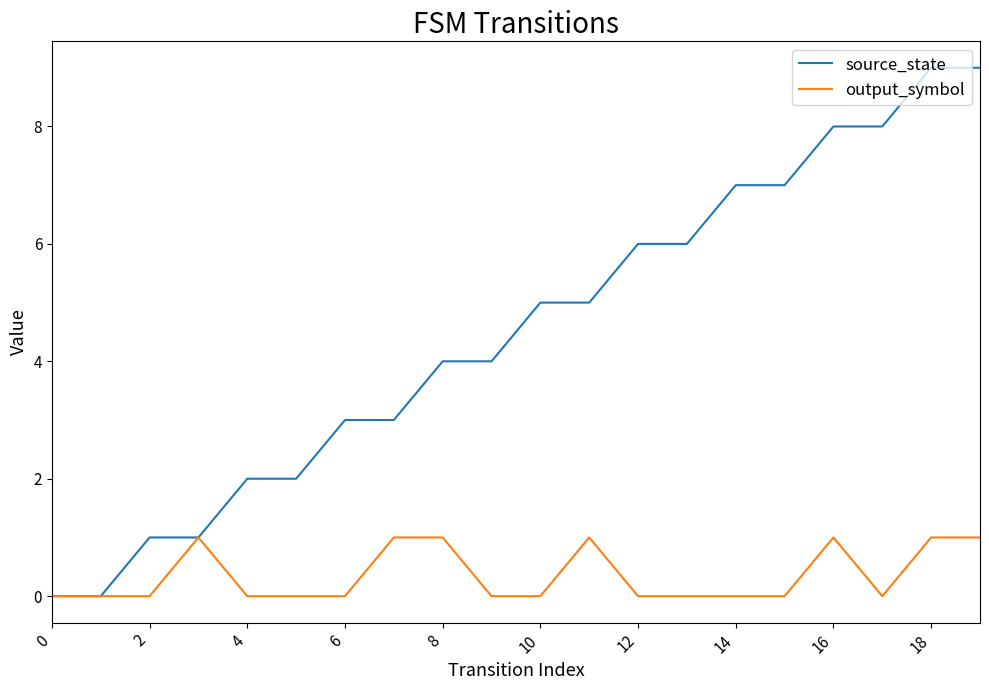

Which series has the largest total across all categories?

source_state